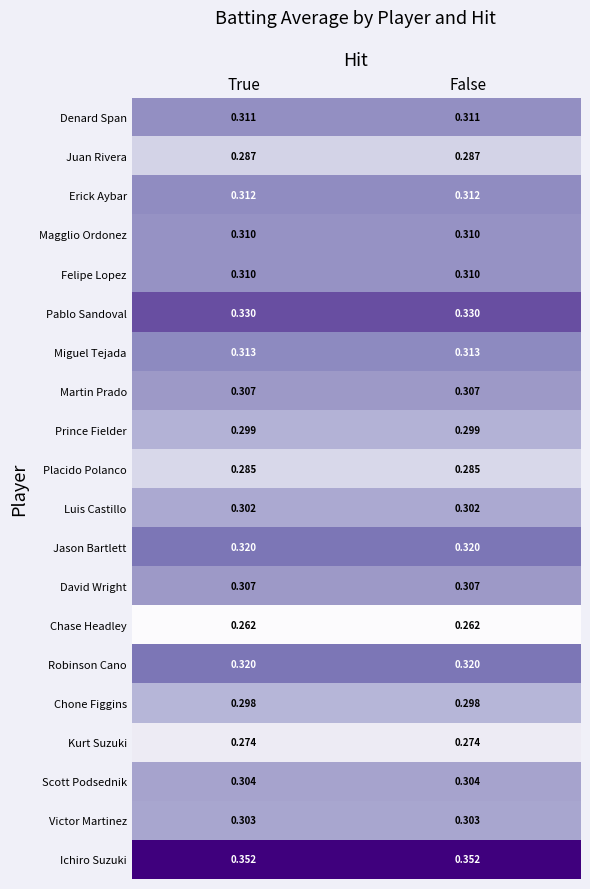

Is the value of Luis Castillo at True greater than the value of Chone Figgins at False?

Yes